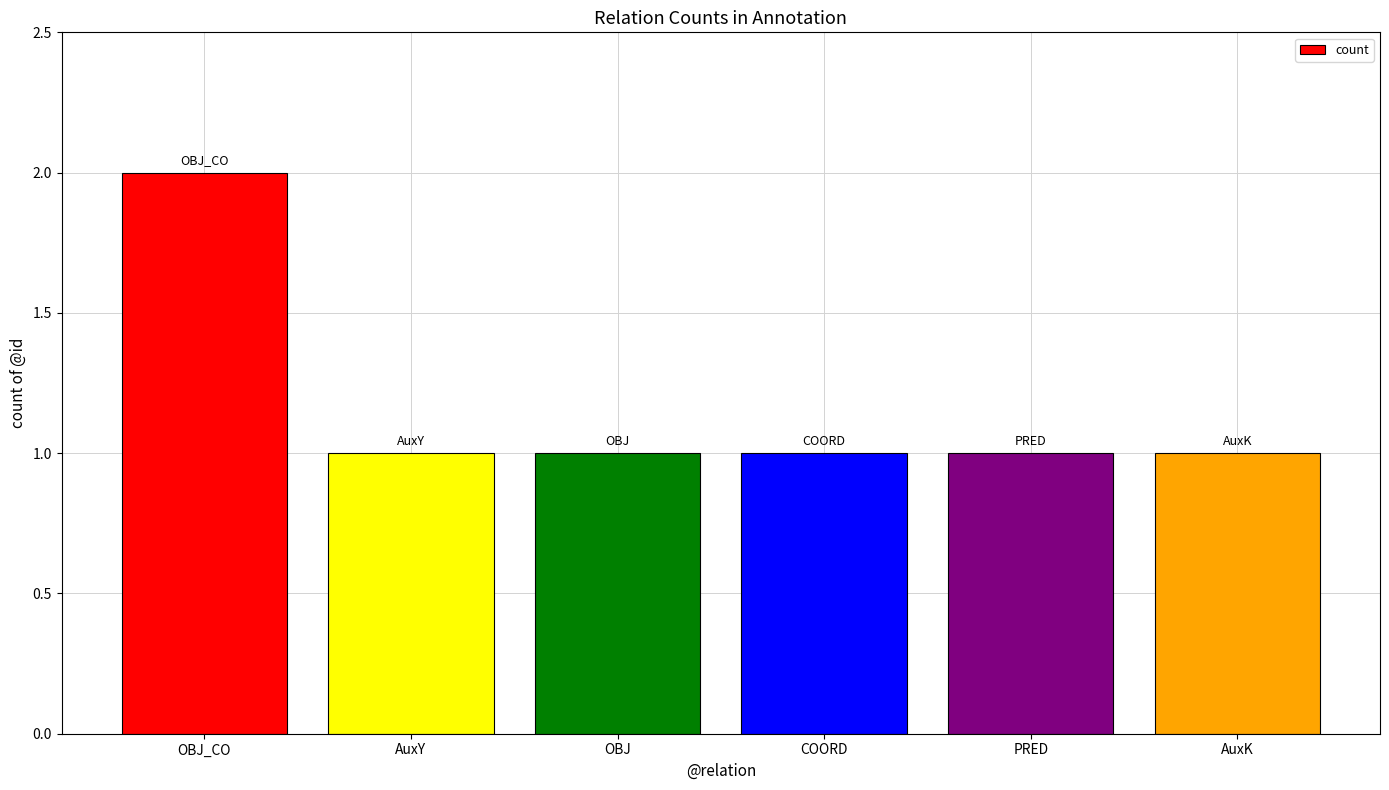

What is the value of the 3rd bar from the left?

1